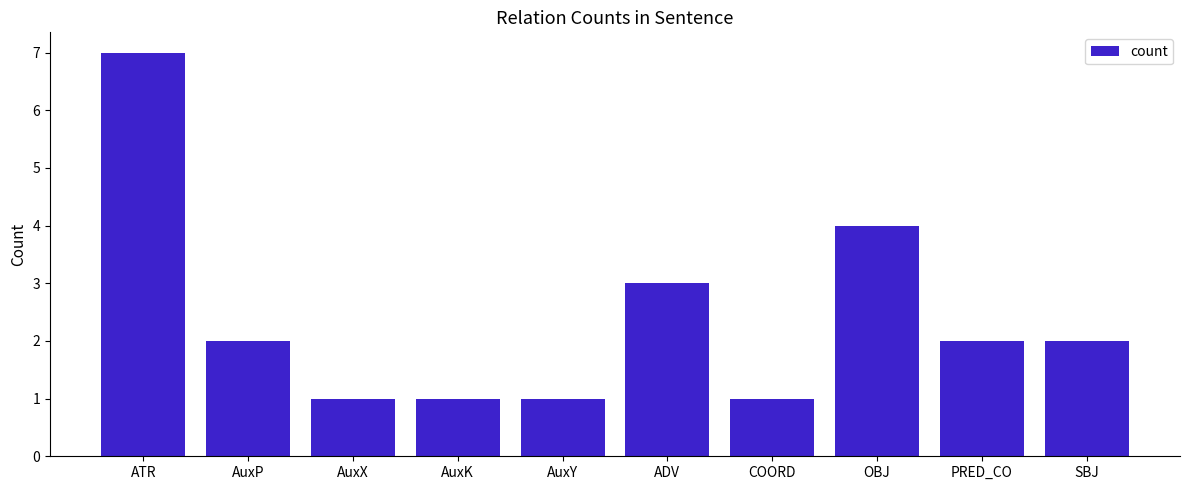

Read the value at COORD.

1